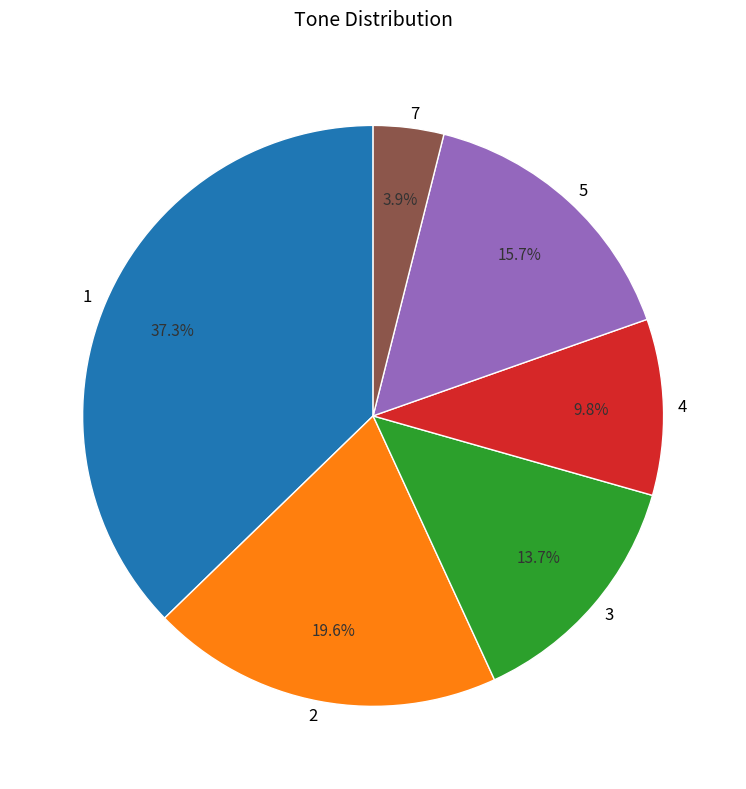

How many slices are in this pie chart?

6